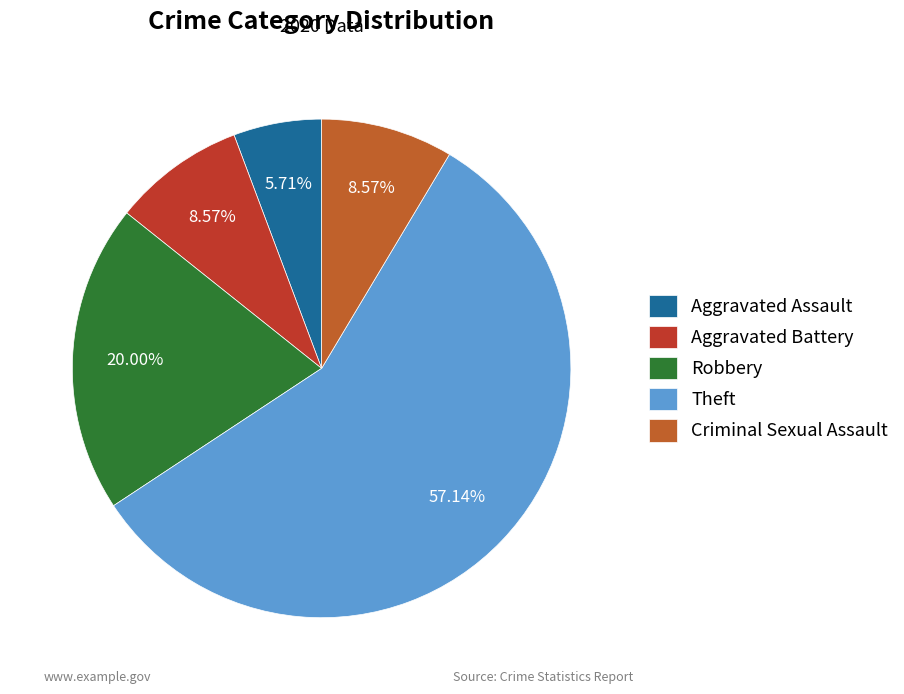

The Robbery slice represents 20% of the pie. True or false?

True